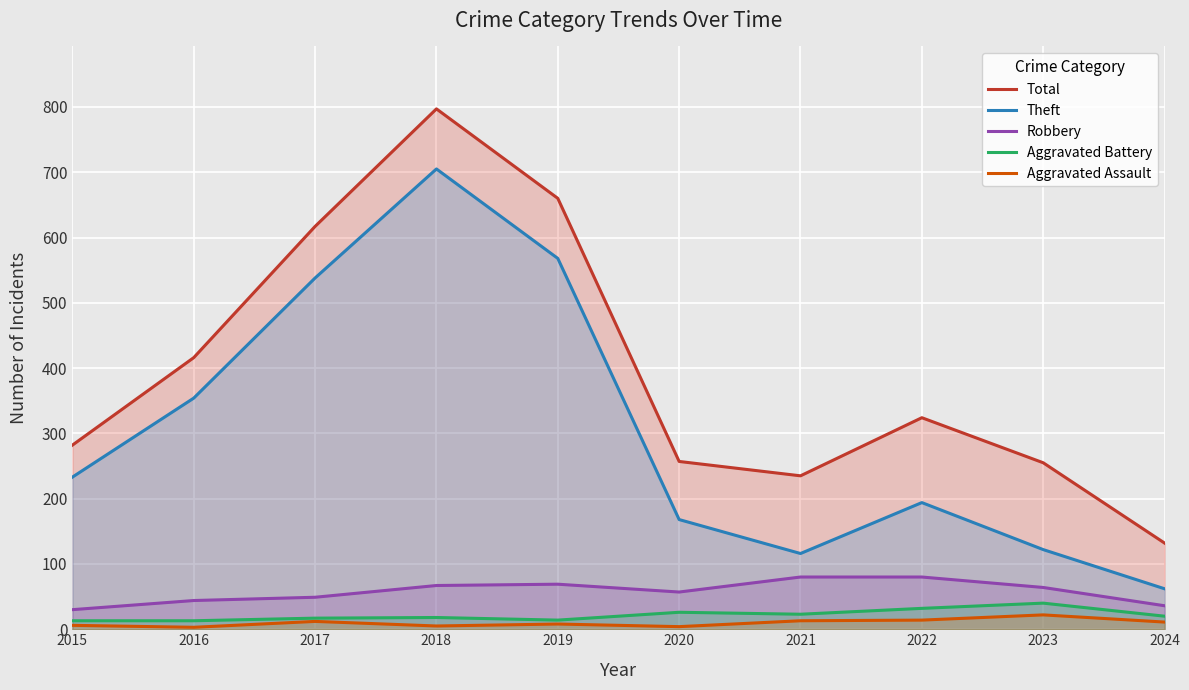

What is the average value of the Robbery series?

58